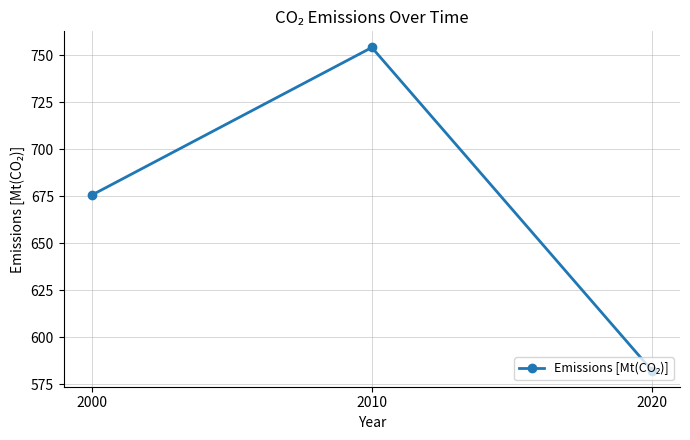

What is the smallest value displayed?

582.4